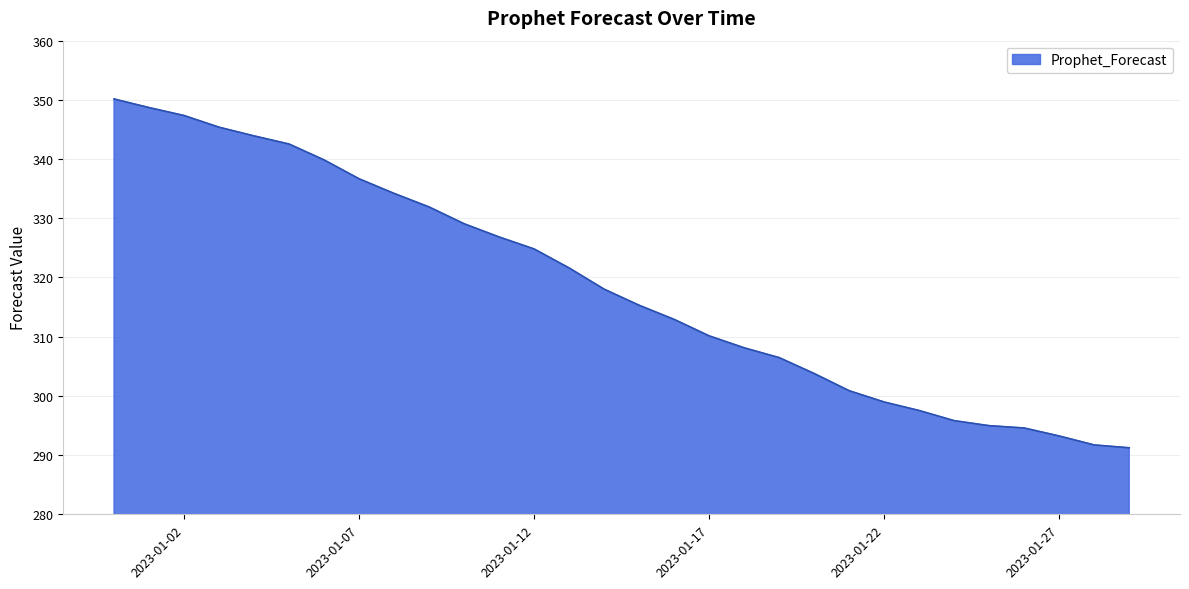

What is the difference between the maximum and minimum values?

58.9